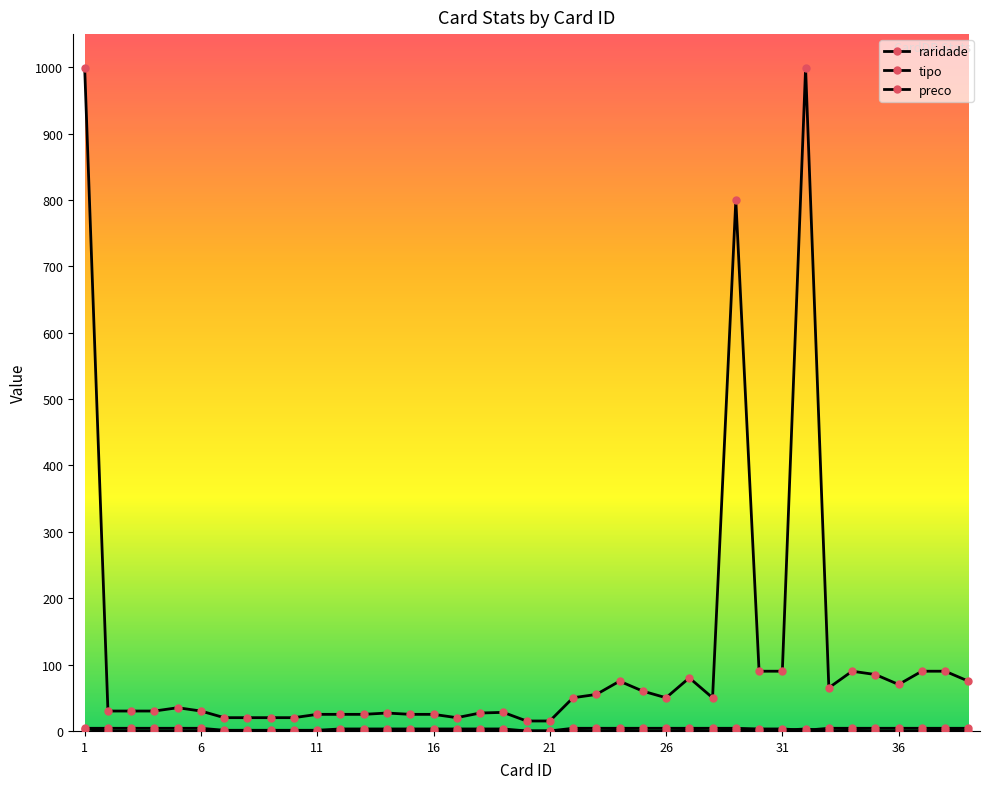

Rank the categories by raridade value from lowest to highest.

2, 3, 4, 5, 6, 7, 8, 9, 10, 11, 12, 13, 14, 15, 16, 17, 18, 19, 20, 21, 23, 25, 26, 28, 33, 35, 36, 37, 39, 22, 24, 27, 30, 31, 34, 29, 38, 1, 32